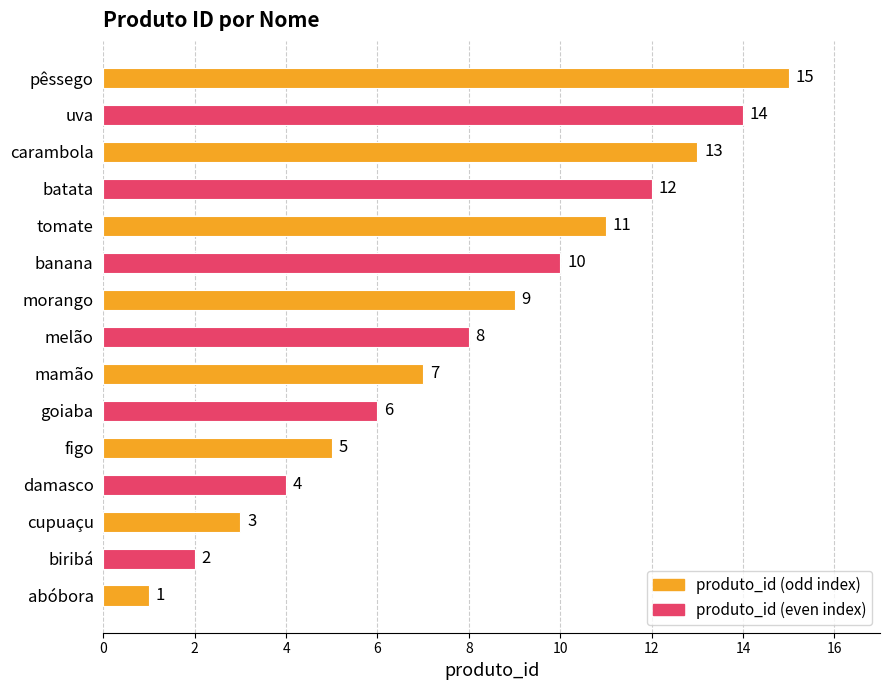

What is the difference between the maximum and second lowest values?

13